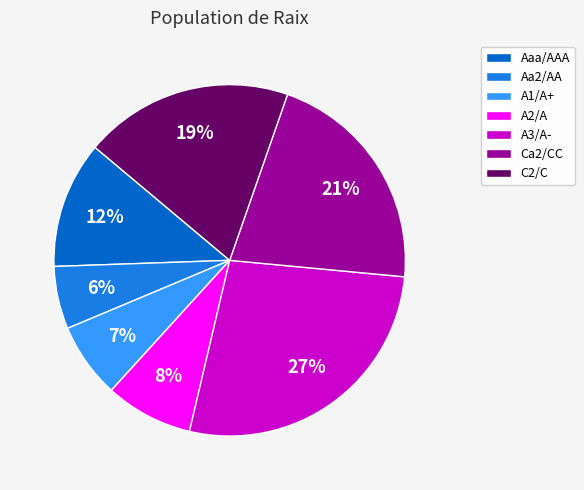

Is there a majority slice in this chart?

No